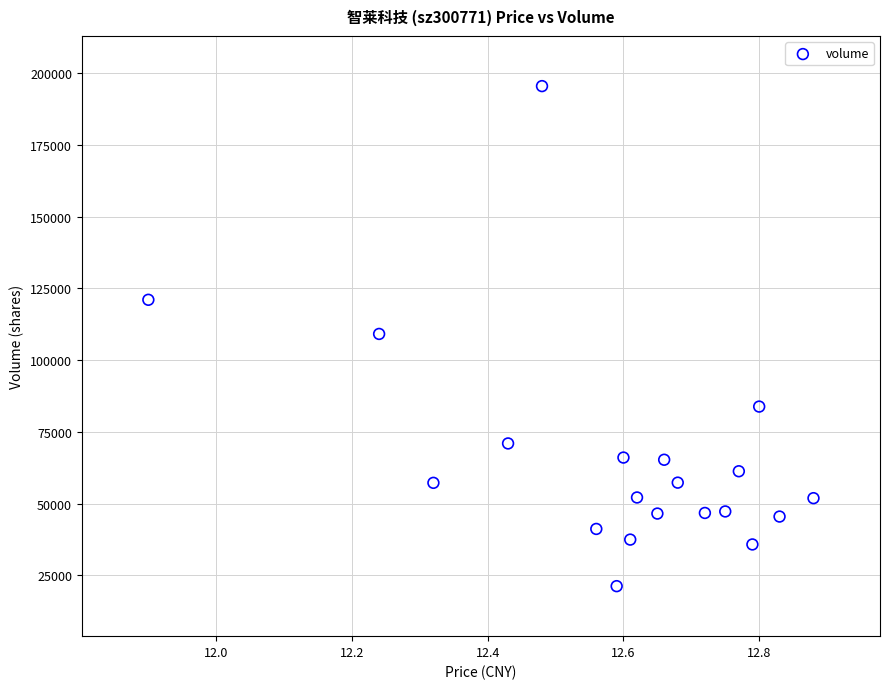

What is the range of Y values (max minus min)?

174211